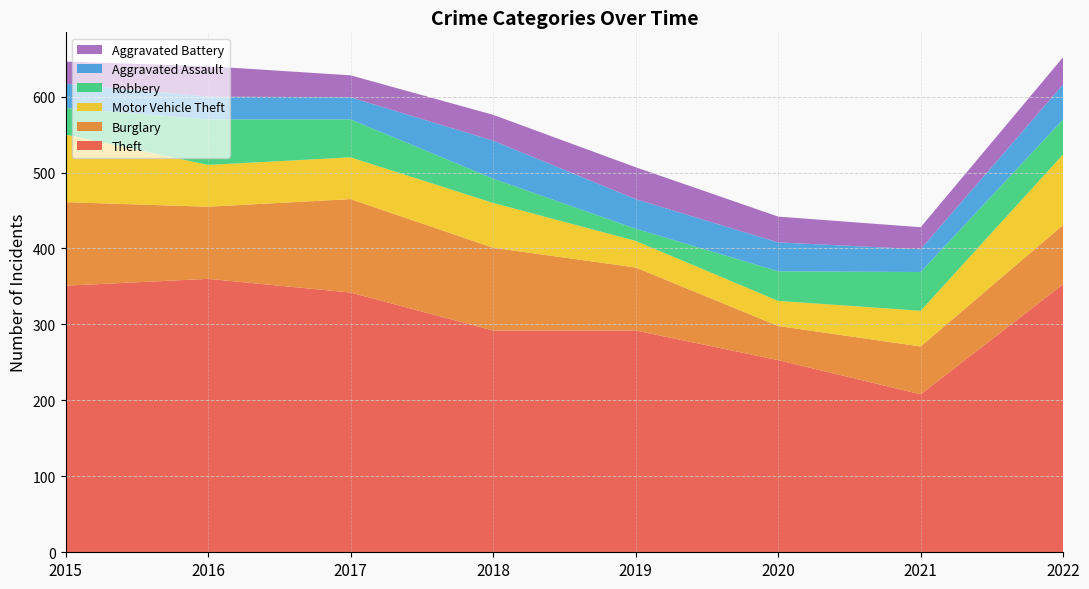

Reading left to right, what are all the values shown in this chart?

Theft: 2015=351	2016=360	2017=342	2018=292	2019=292	2020=253	2021=208	2022=353
Burglary: 2015=110	2016=95	2017=123	2018=109	2019=83	2020=45	2021=63	2022=78
Motor Vehicle Theft: 2015=89	2016=55	2017=55	2018=59	2019=35	2020=33	2021=47	2022=93
Robbery: 2015=35	2016=60	2017=50	2018=32	2019=16	2020=39	2021=51	2022=46
Aggravated Assault: 2015=32	2016=30	2017=29	2018=50	2019=39	2020=38	2021=30	2022=46
Aggravated Battery: 2015=29	2016=40	2017=29	2018=34	2019=42	2020=34	2021=29	2022=36